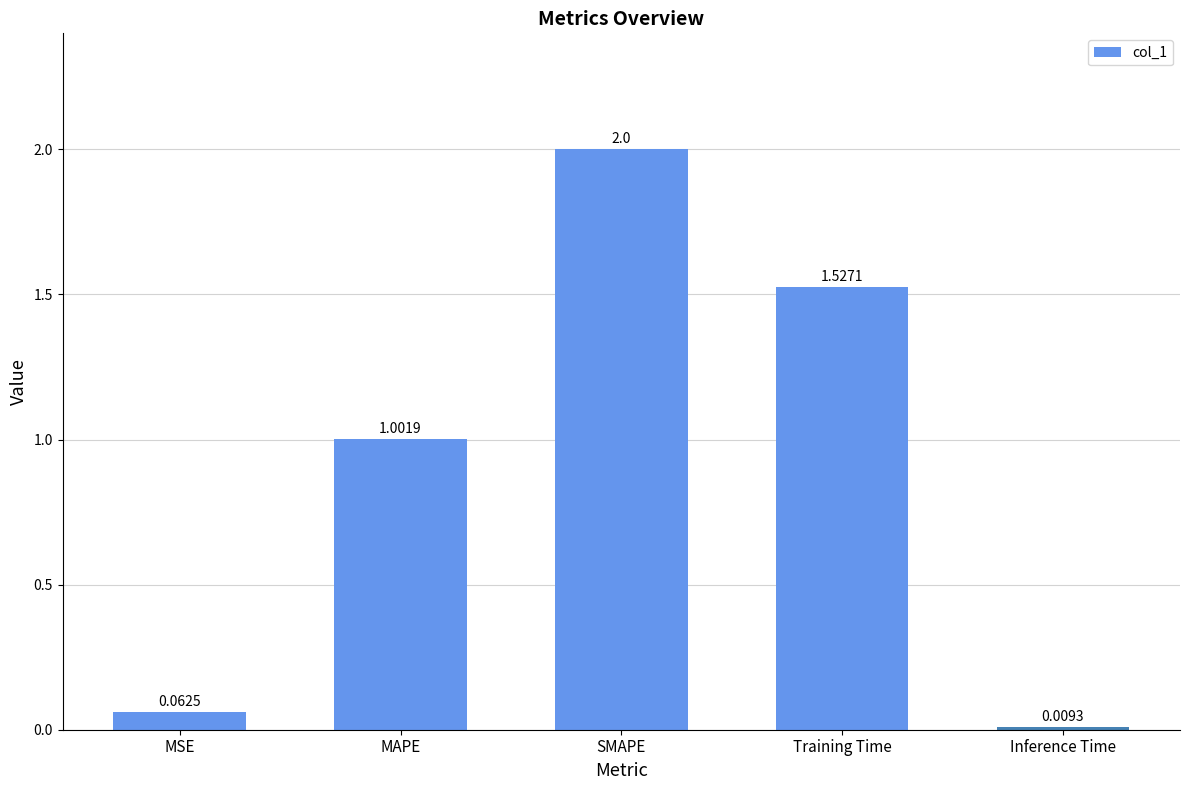

Which category has the highest value across all series?

SMAPE